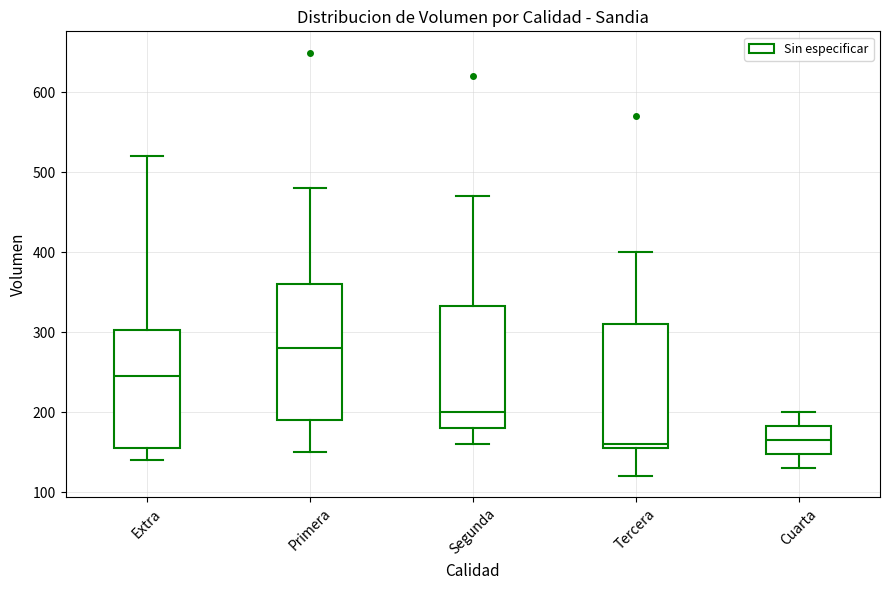

Reading left to right, transcribe this box plot: for each box, give where its median line is, the range the box spans, and where its two whiskers end, as read against the y-axis. The values are not printed on the chart, so give them approximately, as read against the axis.

Extra: median 250, box 160 to 300, whiskers 140 to 520
Primera: median 280, box 190 to 360, whiskers 150 to 480
Segunda: median 200, box 180 to 330, whiskers 160 to 470
Tercera: median 160 (just above the box's lower edge), box 160 to 310, whiskers 120 to 400
Cuarta: median 170, box 150 to 180, whiskers 130 to 200